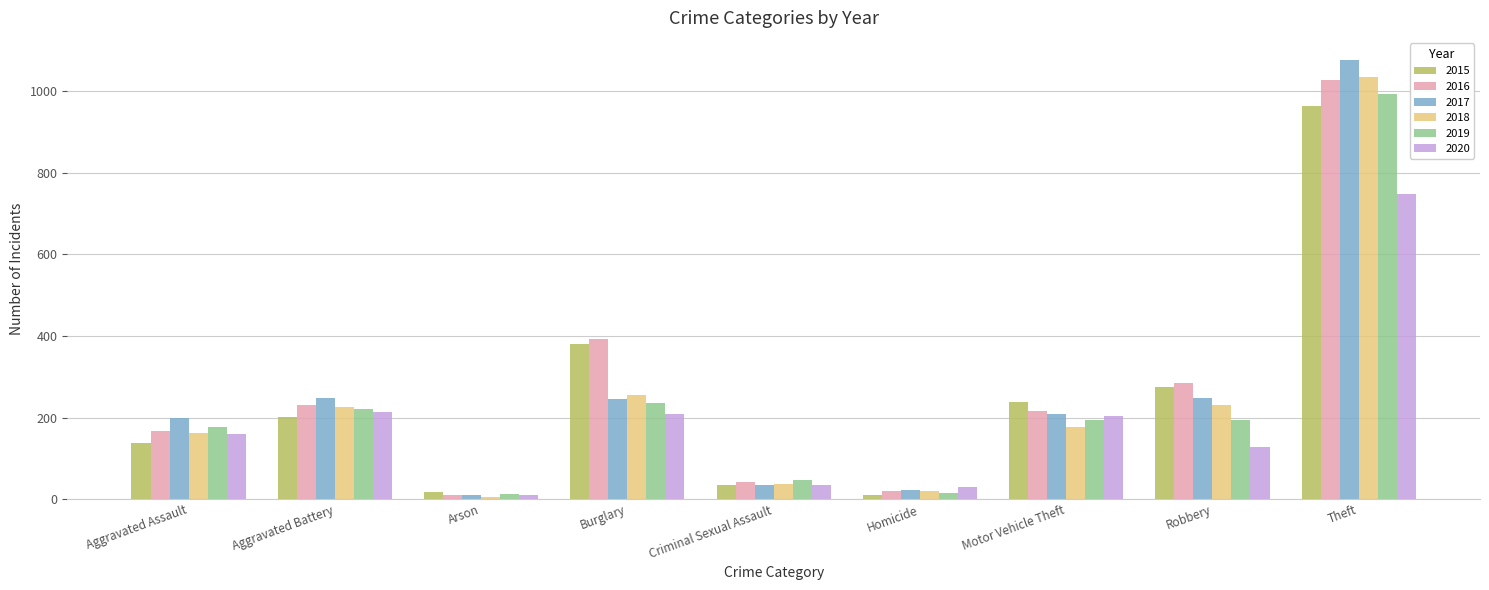

Is it true that 2020 equals 29 at Homicide?

True